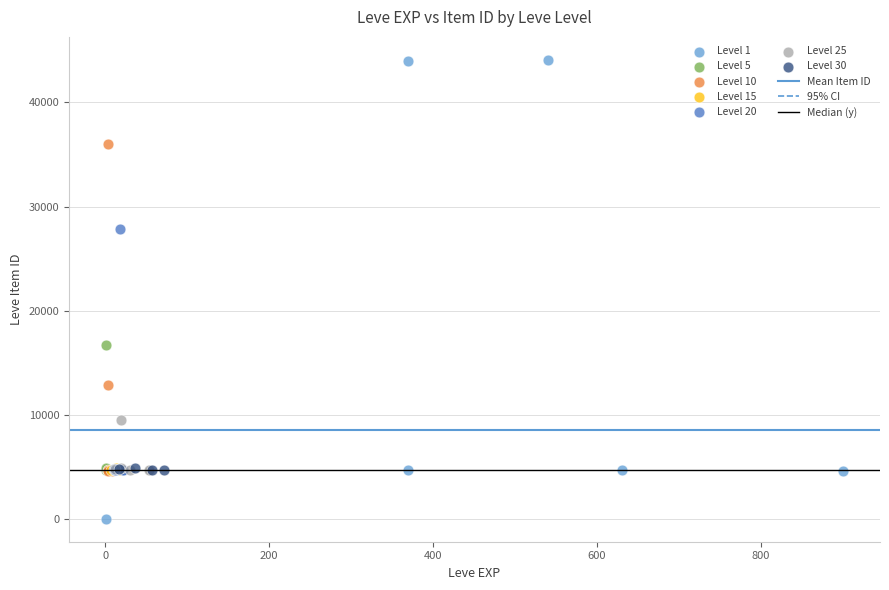

Which series reaches the maximum Y coordinate?

Level 1